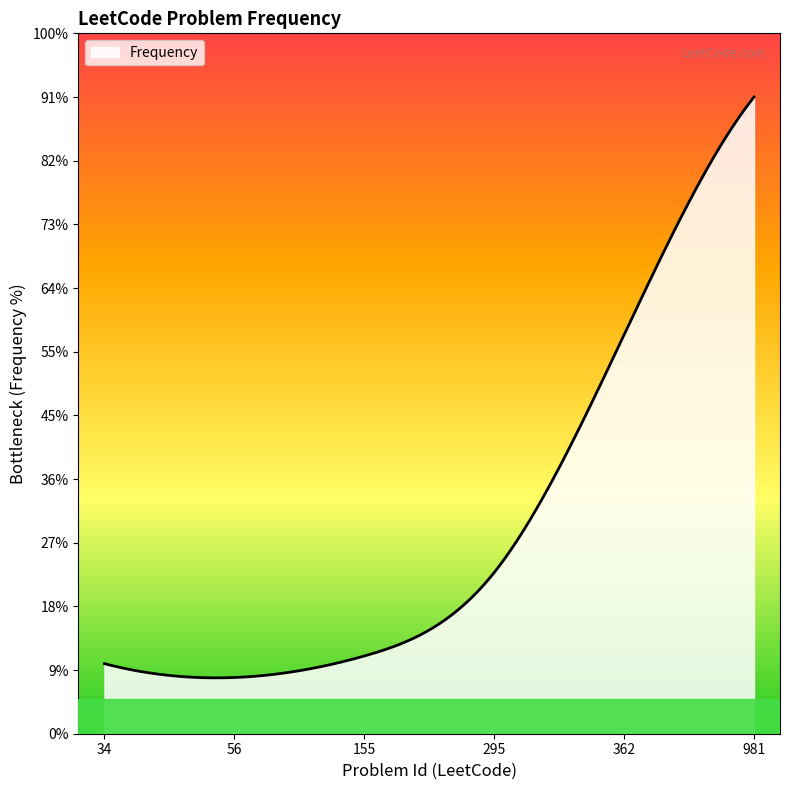

List the labels in order of value, largest first.

981, 362, 295, 155, 34, 56